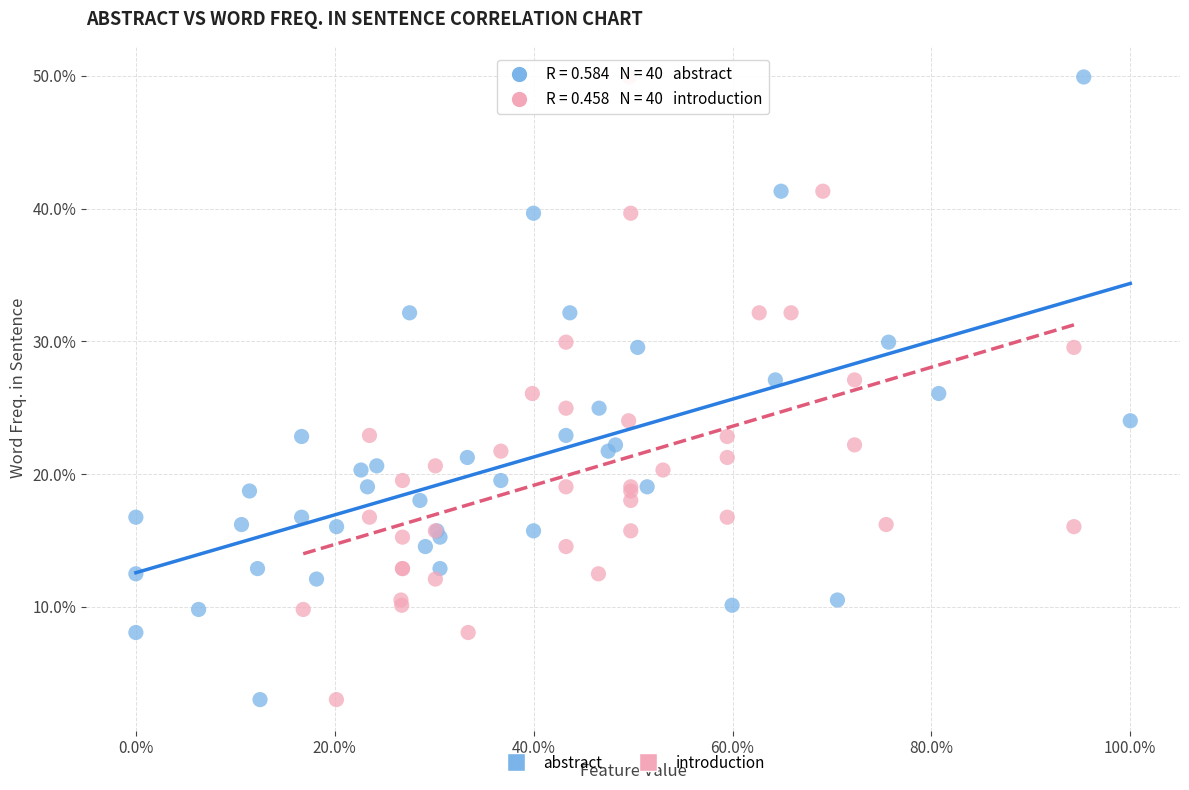

What are all the series names shown in the legend?

abstract, introduction